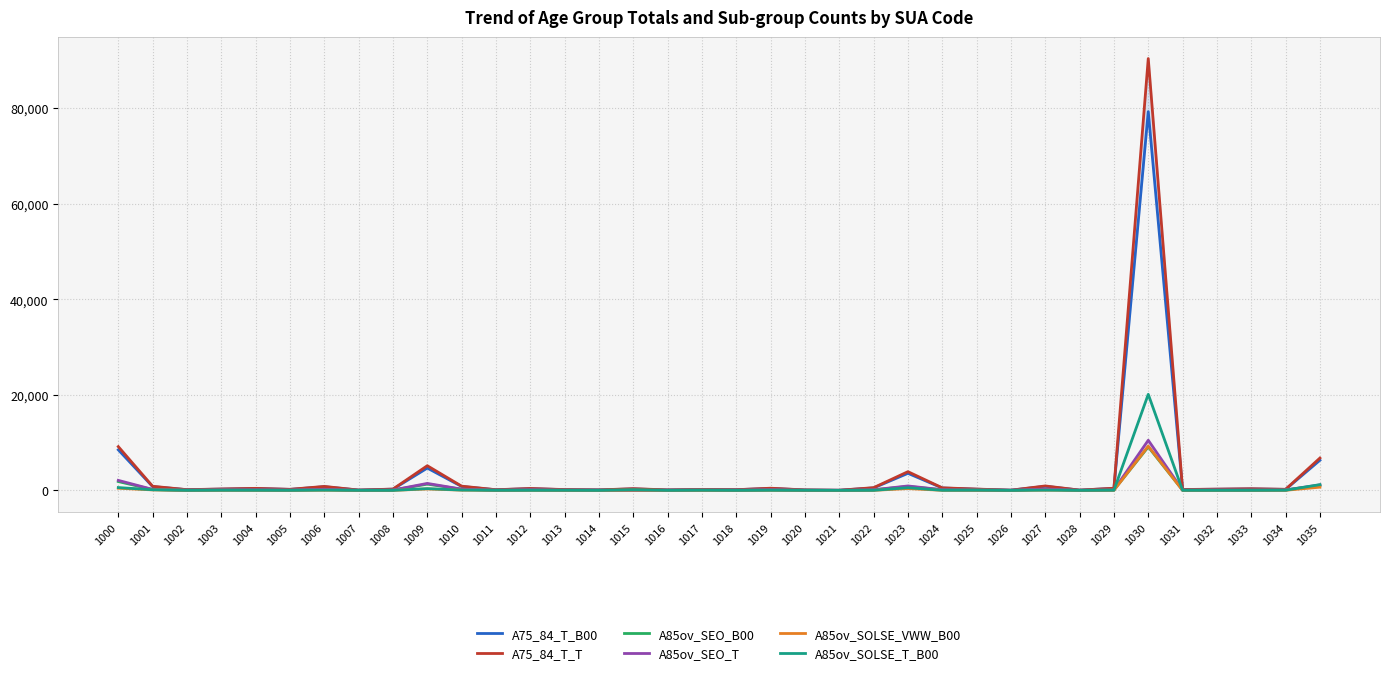

Where does the A75_84_T_B00 series first go above 270?

1000